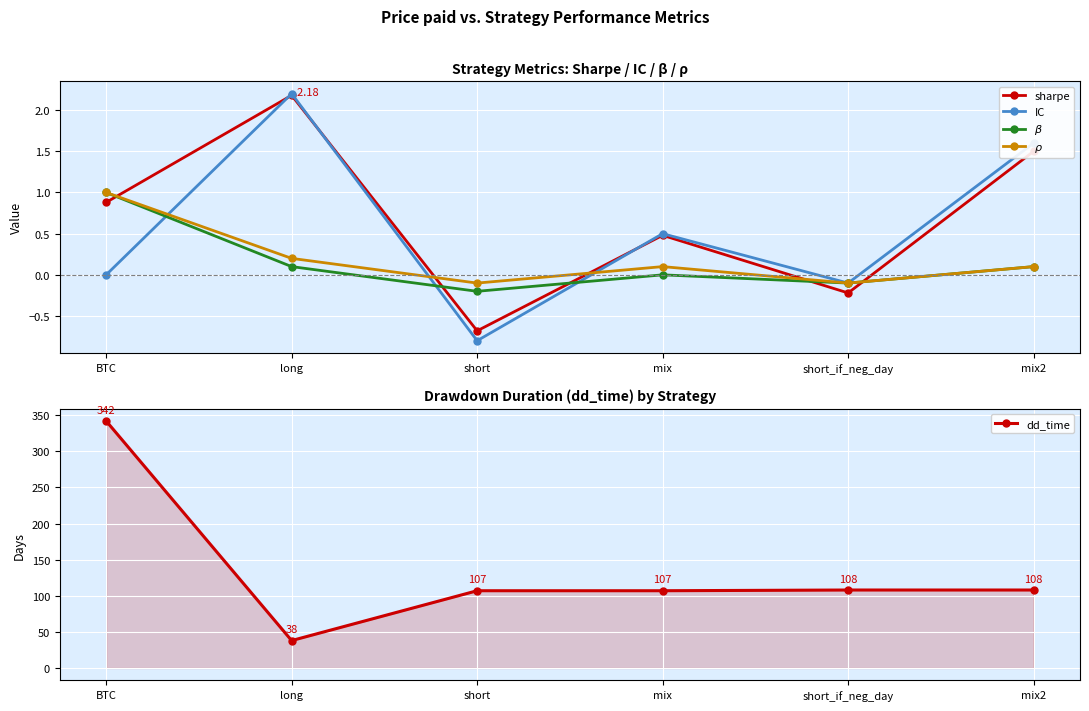

What are all the series names shown in the legend?

sharpe, IC, $\beta$, $\rho$, dd_time